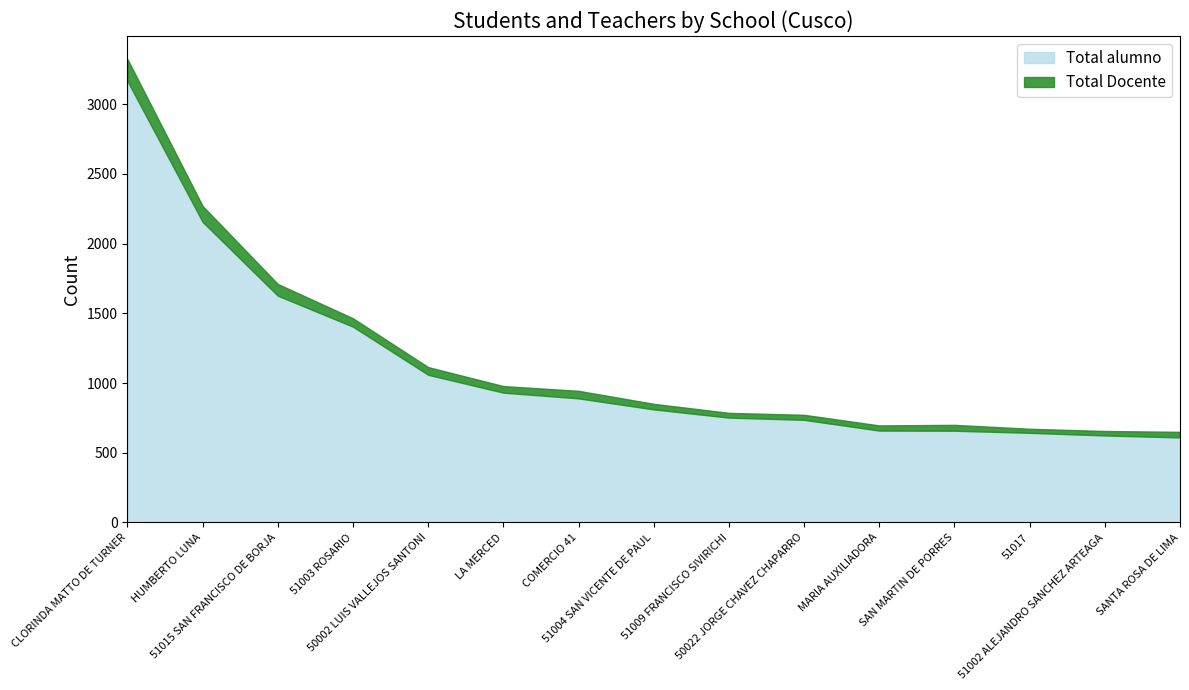

Reading left to right, transcribe all the data shown in this chart.

Total alumno: CLORINDA MATTO DE TURNER=3165	HUMBERTO LUNA=2155	51015 SAN FRANCISCO DE BORJA=1626	51003 ROSARIO=1404	50002 LUIS VALLEJOS SANTONI=1059	LA MERCED=931	COMERCIO 41=890	51004 SAN VICENTE DE PAUL=811	51009 FRANCISCO SIVIRICHI=752	50022 JORGE CHAVEZ CHAPARRO=736	MARIA AUXILIADORA=659	SAN MARTIN DE PORRES=658	51017=643	51002 ALEJANDRO SANCHEZ ARTEAGA=624	SANTA ROSA DE LIMA=610
Total Docente: CLORINDA MATTO DE TURNER=157	HUMBERTO LUNA=114	51015 SAN FRANCISCO DE BORJA=84	51003 ROSARIO=60	50002 LUIS VALLEJOS SANTONI=55	LA MERCED=47	COMERCIO 41=54	51004 SAN VICENTE DE PAUL=40	51009 FRANCISCO SIVIRICHI=34	50022 JORGE CHAVEZ CHAPARRO=36	MARIA AUXILIADORA=37	SAN MARTIN DE PORRES=42	51017=29	51002 ALEJANDRO SANCHEZ ARTEAGA=32	SANTA ROSA DE LIMA=40